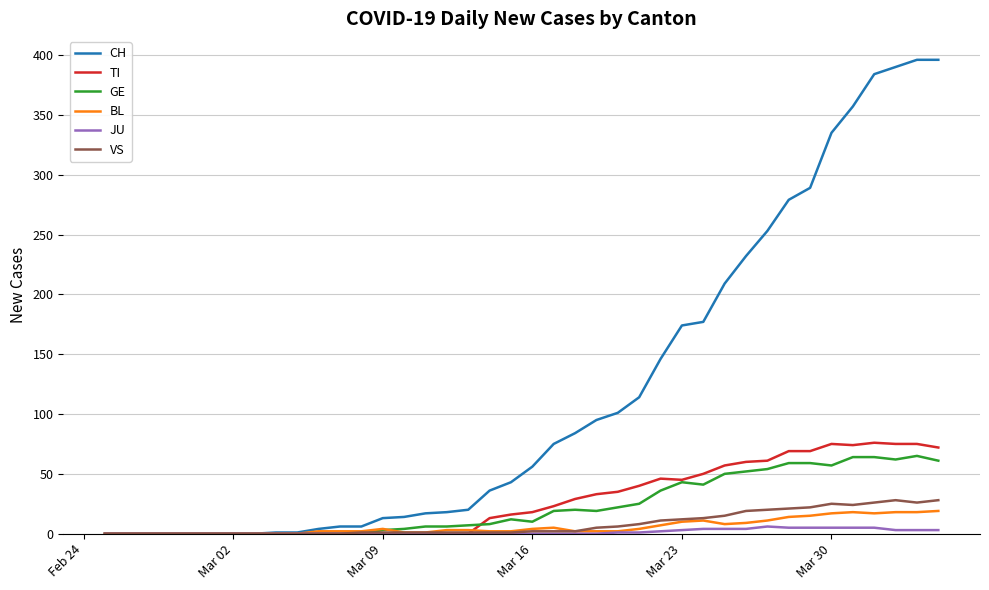

What is the greatest value displayed?

396